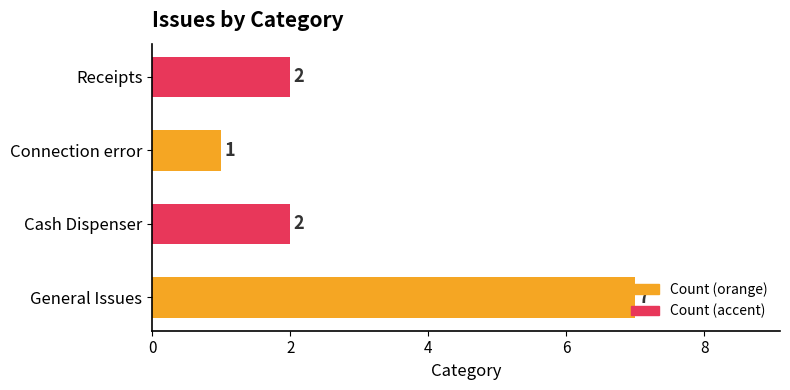

Is it true that the value at Connection error is 2?

False